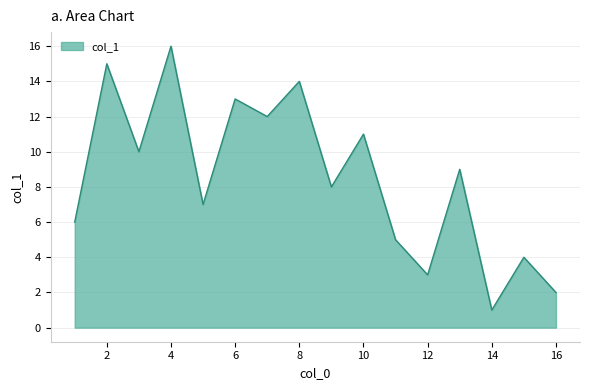

What is the maximum value shown in the chart?

16